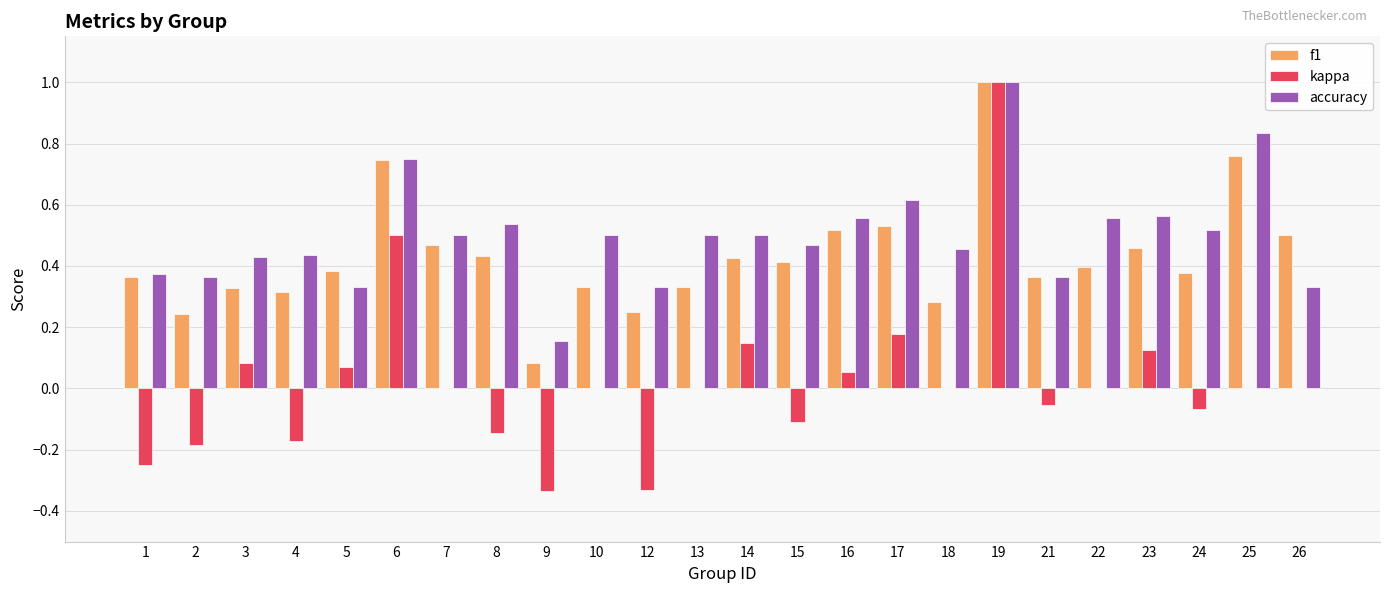

At which category is the sum across all series the highest?

19